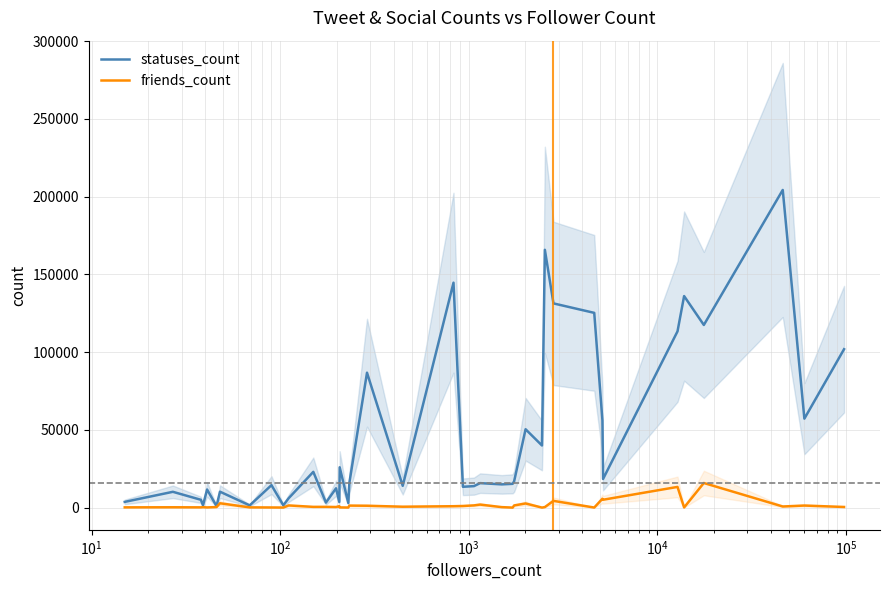

What are all the series names shown in the legend?

statuses_count, friends_count